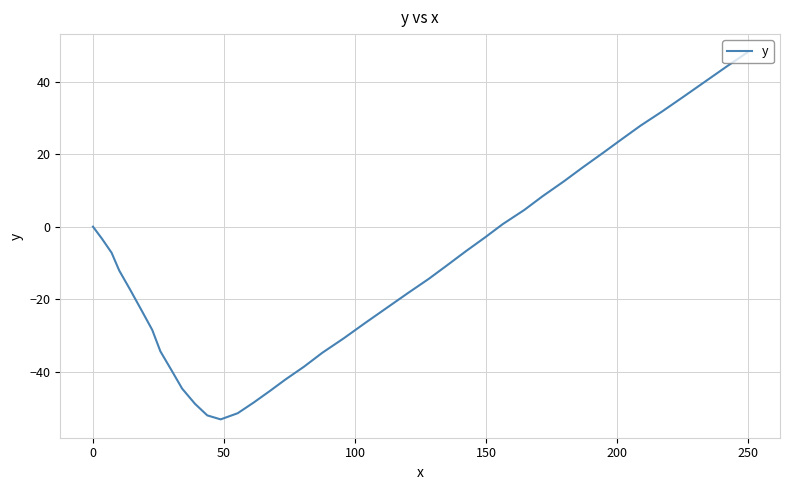

How many values exceed -12?

19